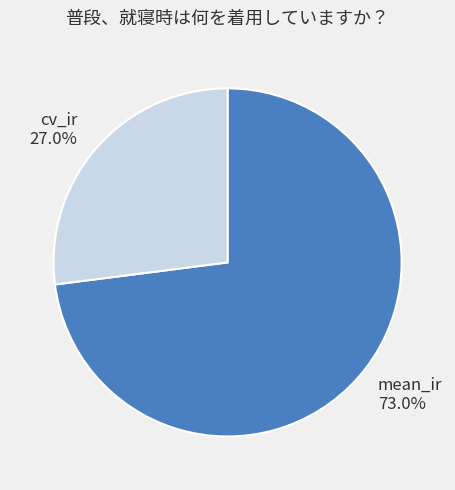

What is the smallest slice in the pie chart?

cv_ir